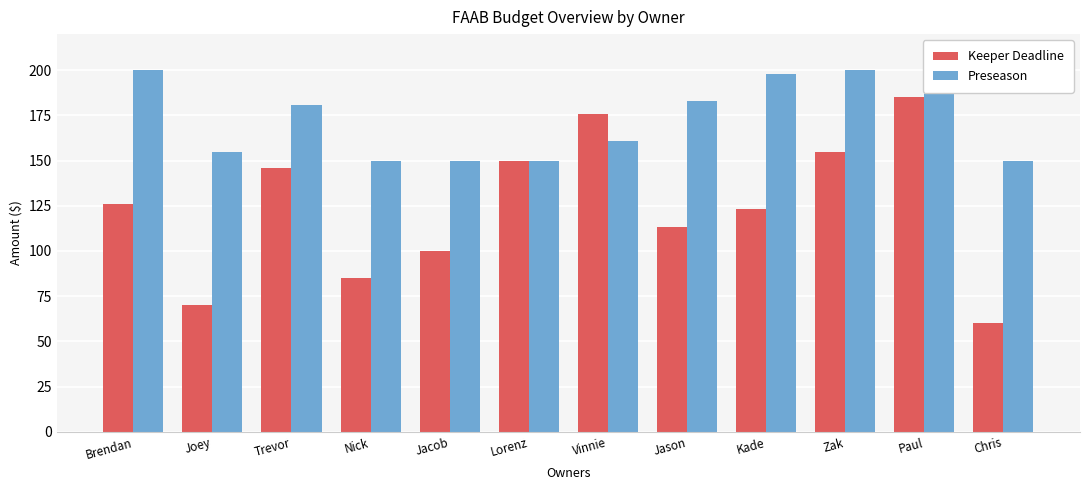

List the series in order of their overall mean, highest first.

Preseason, Keeper Deadline